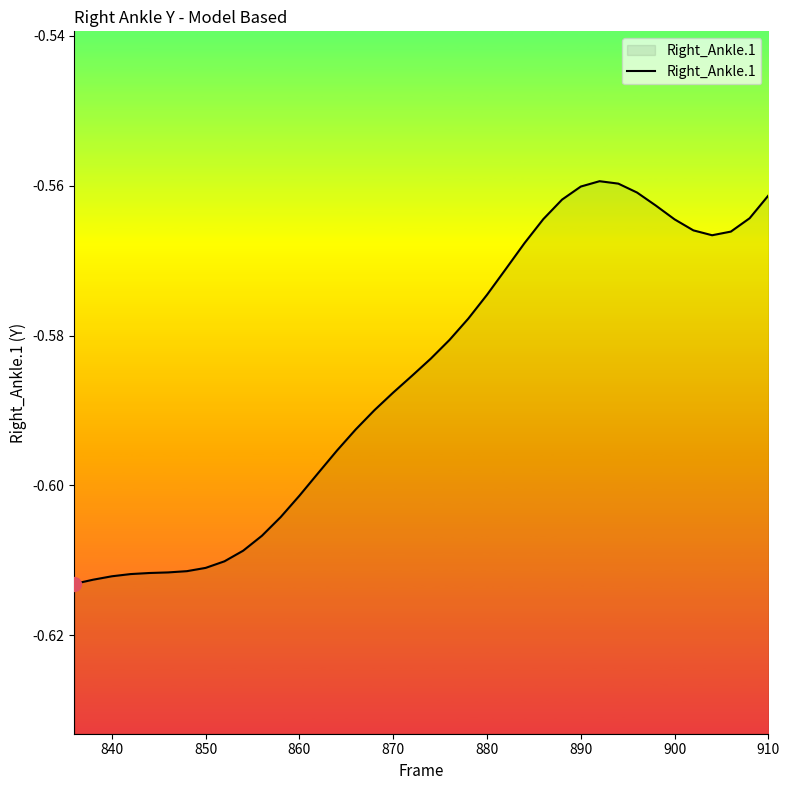

True or false: the data shows -0.9 at 840.

False